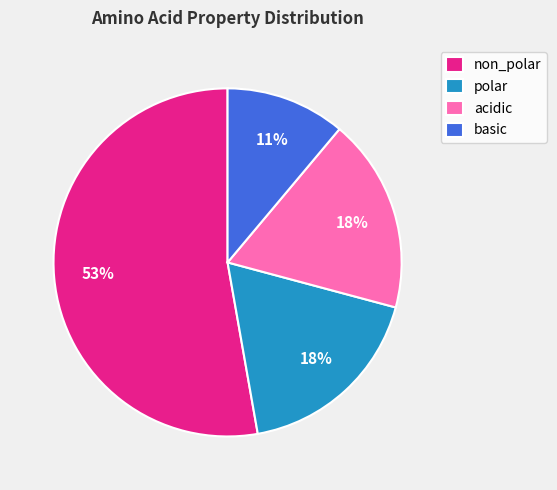

Is the sum of non_polar and polar greater than half?

Yes